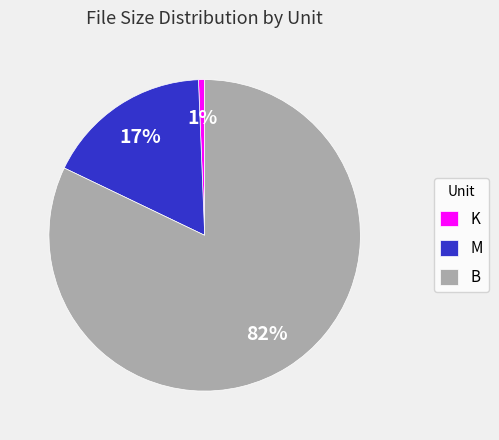

Between B and M, which is larger?

B